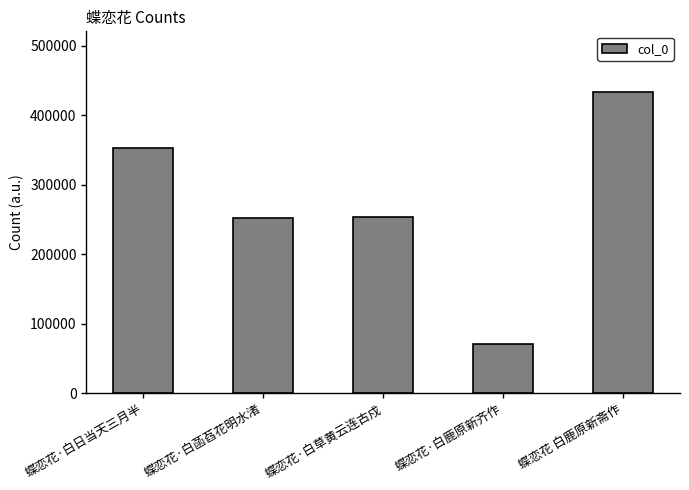

What is the label of the 1st bar from the left?

蝶恋花·白日当天三月半